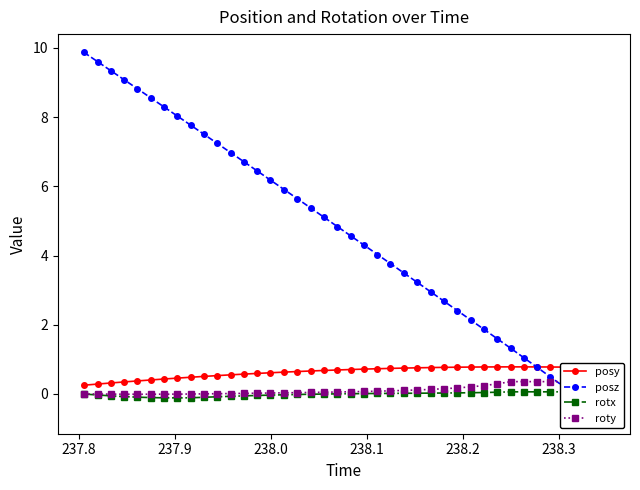

What is the highest value of the posy series?

0.8